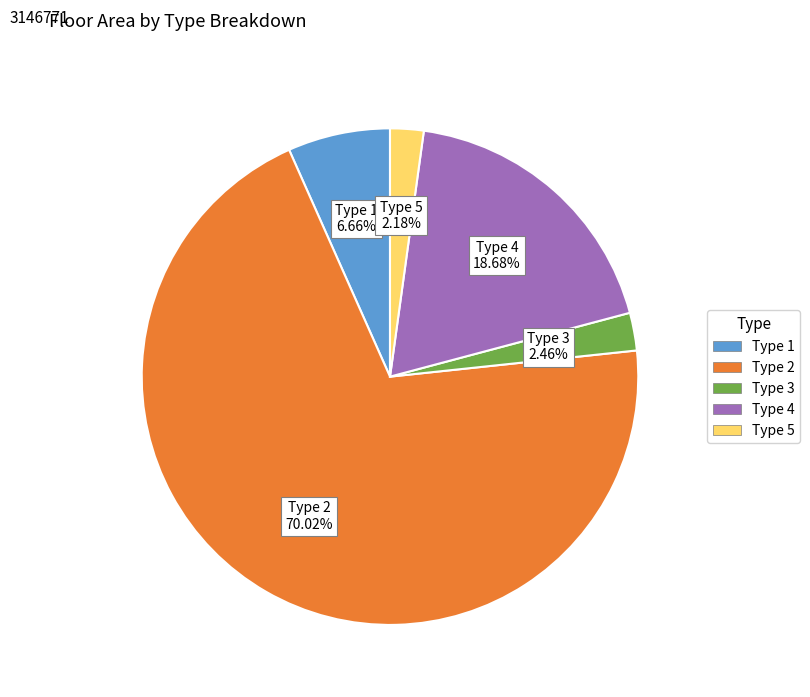

Is there any slice that represents more than half of the pie?

Yes